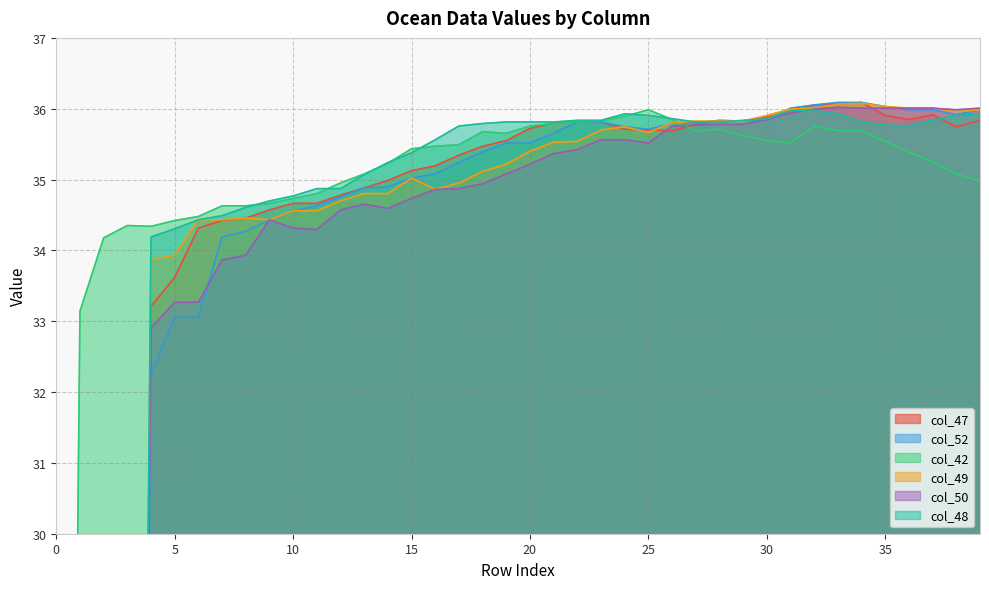

Between 20 and 21, which series saw the biggest shift?

col_50